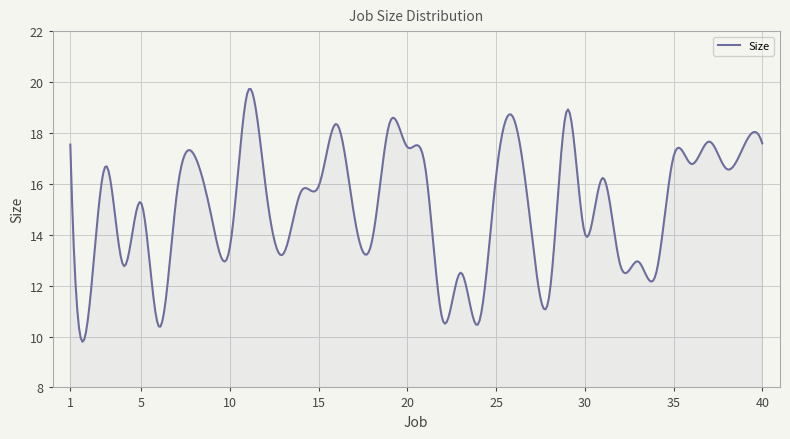

What is the maximum value shown in the chart?

19.7